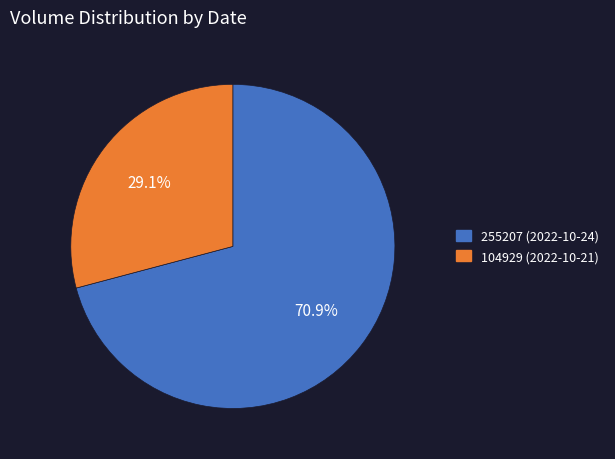

Is 104929 (2022-10-21) the majority of the pie?

No